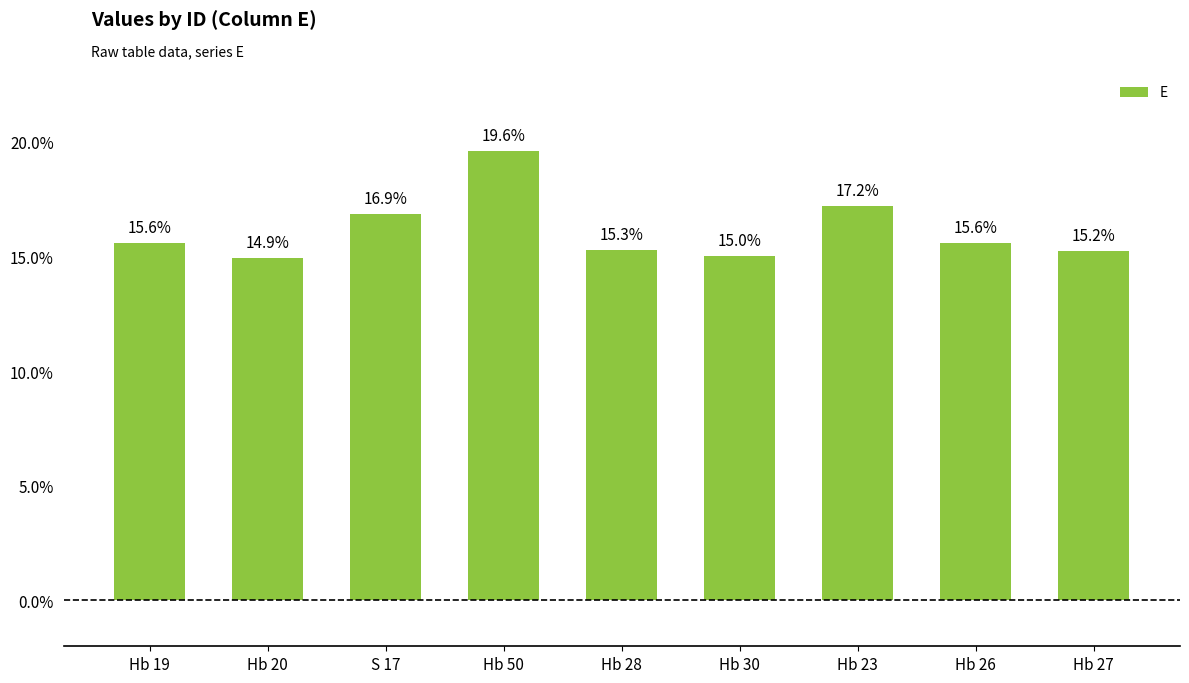

Are the bars horizontal?

No